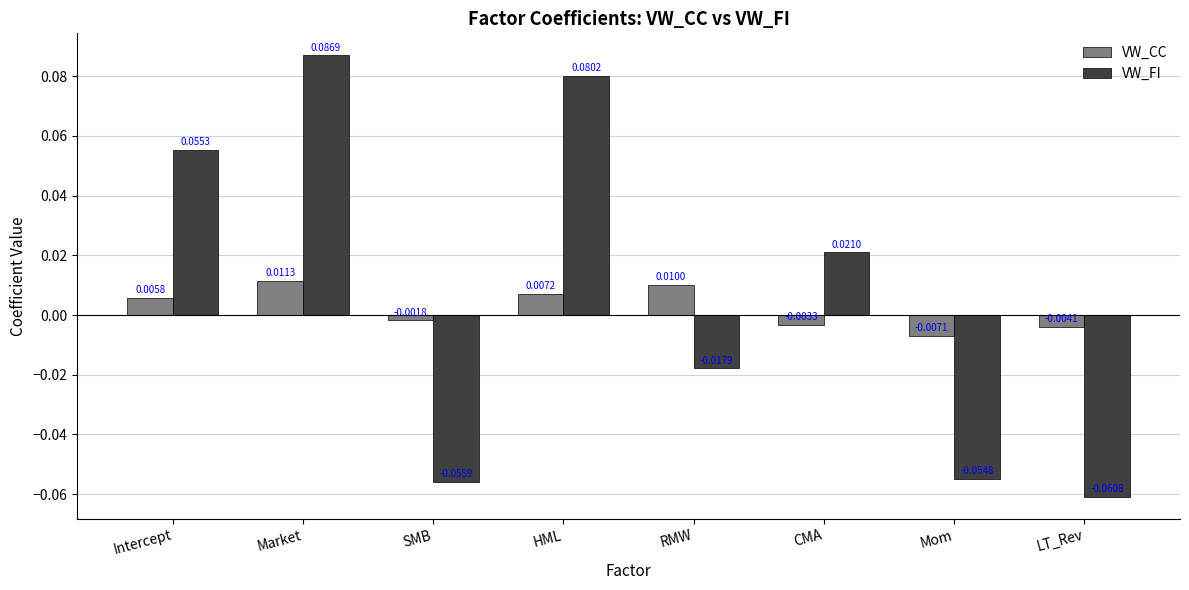

At which label does VW_CC reach its minimum?

Mom